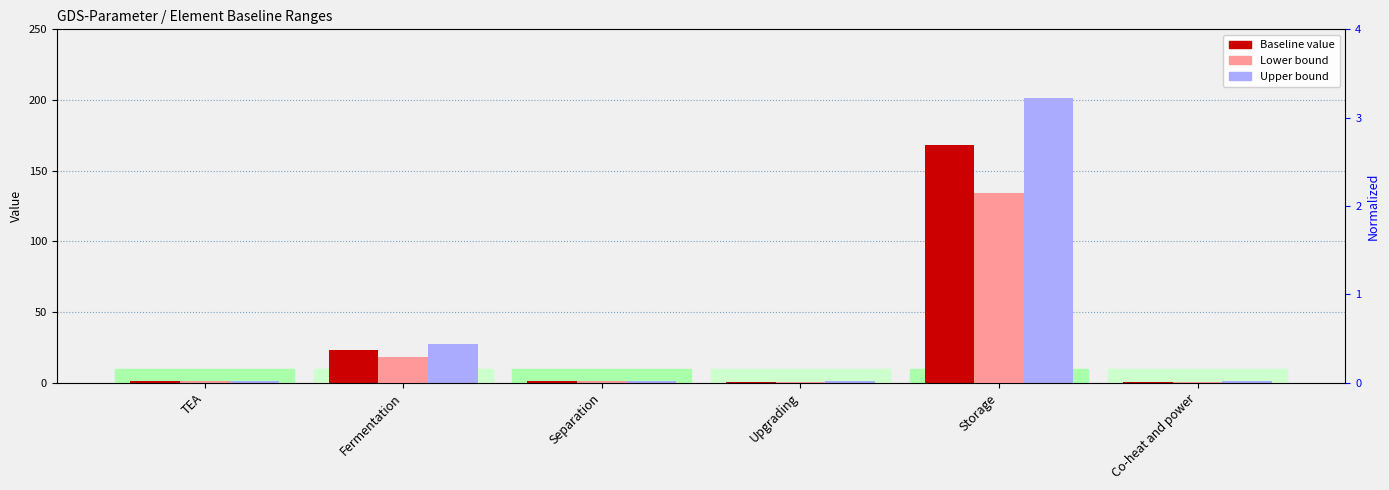

Which category has the highest value across all series?

Storage